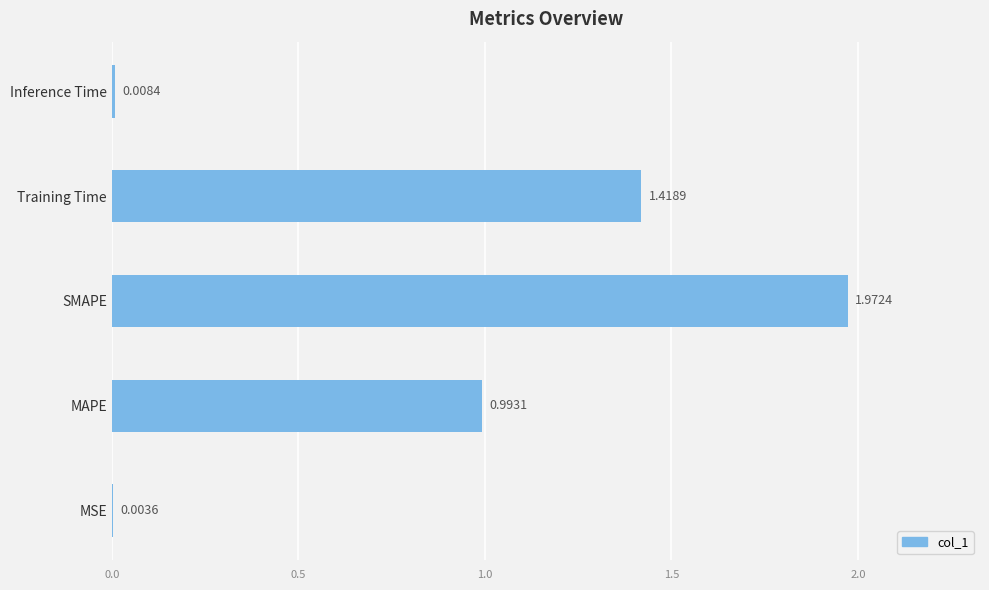

What is the sum of all values?

4.4